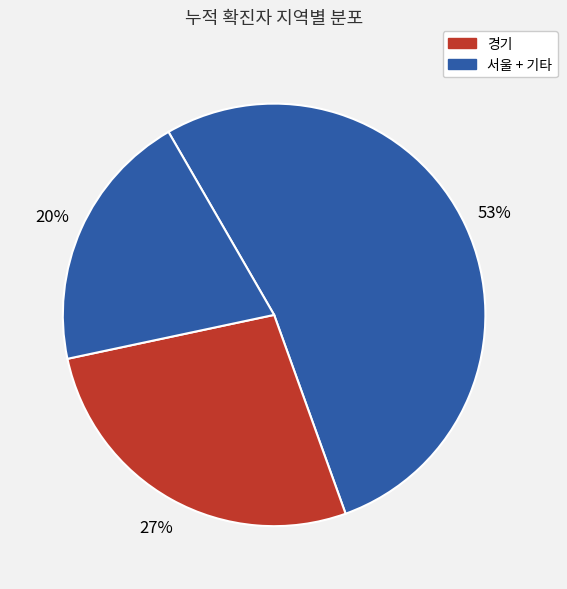

How many slices are in this pie chart?

3